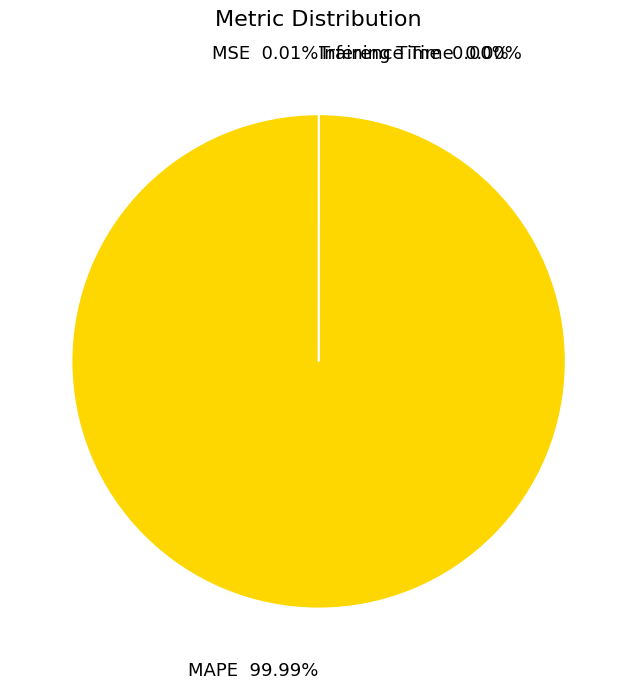

Is there any slice that represents more than half of the pie?

Yes